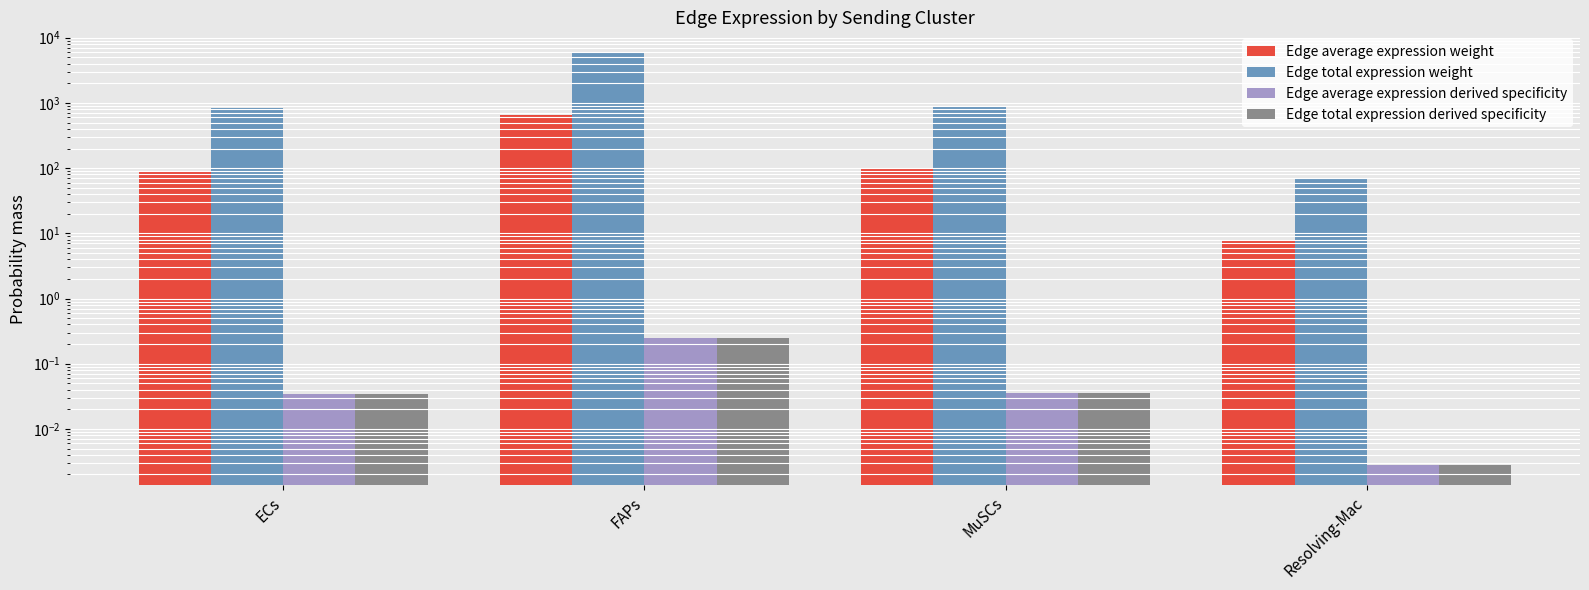

List the labels in order of Edge total expression derived specificity value, smallest first.

Resolving-Mac, ECs, MuSCs, FAPs